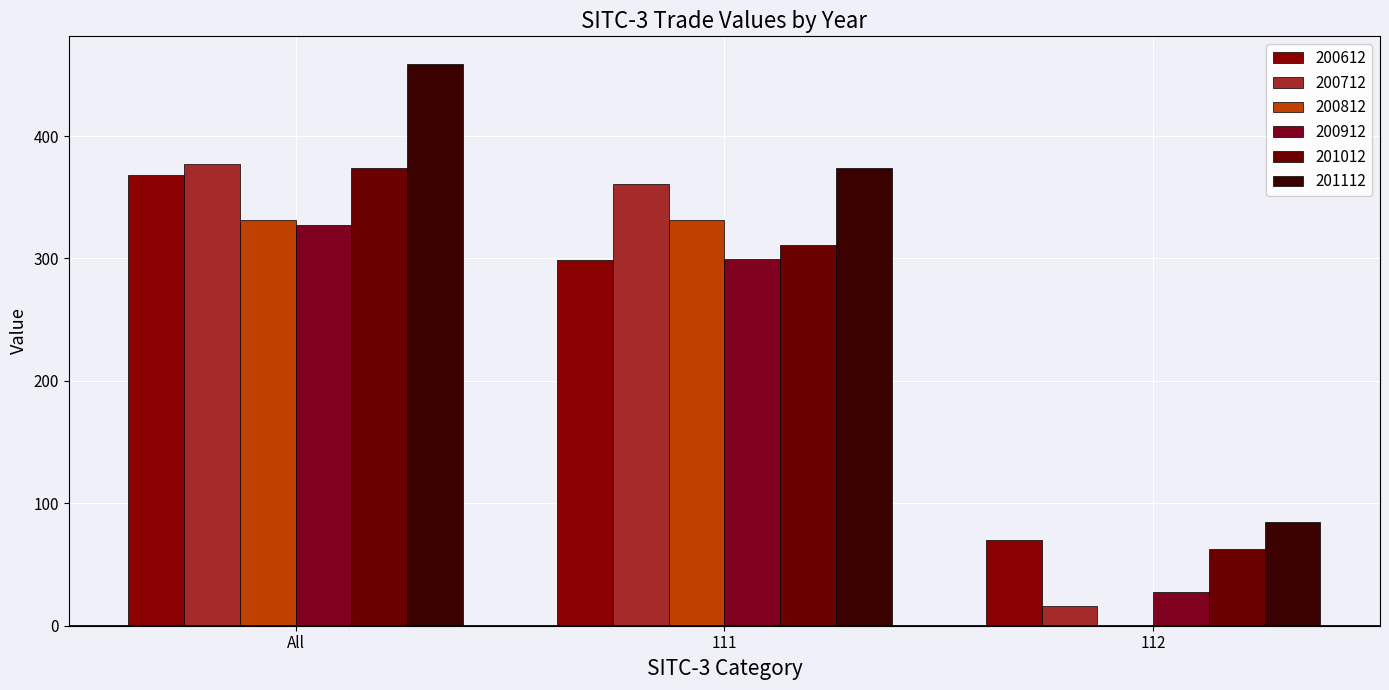

What position from the right is 111?

2